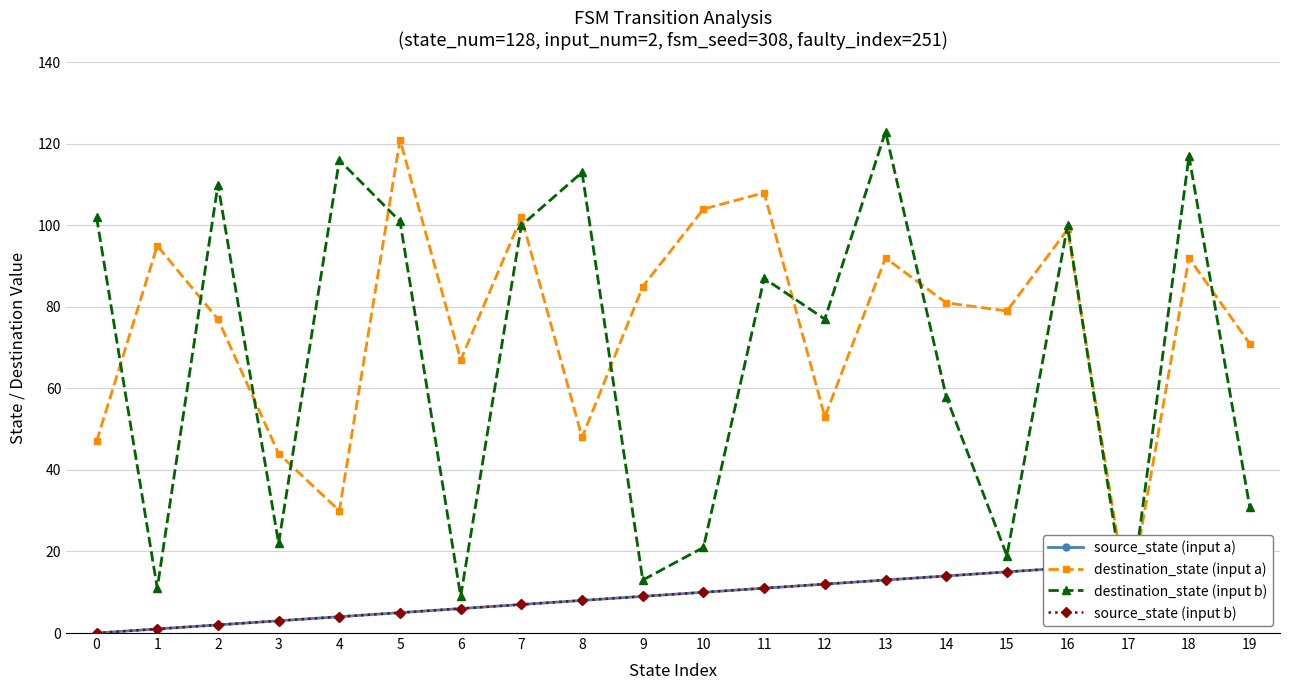

At which label does destination_state (input b) reach its minimum?

17